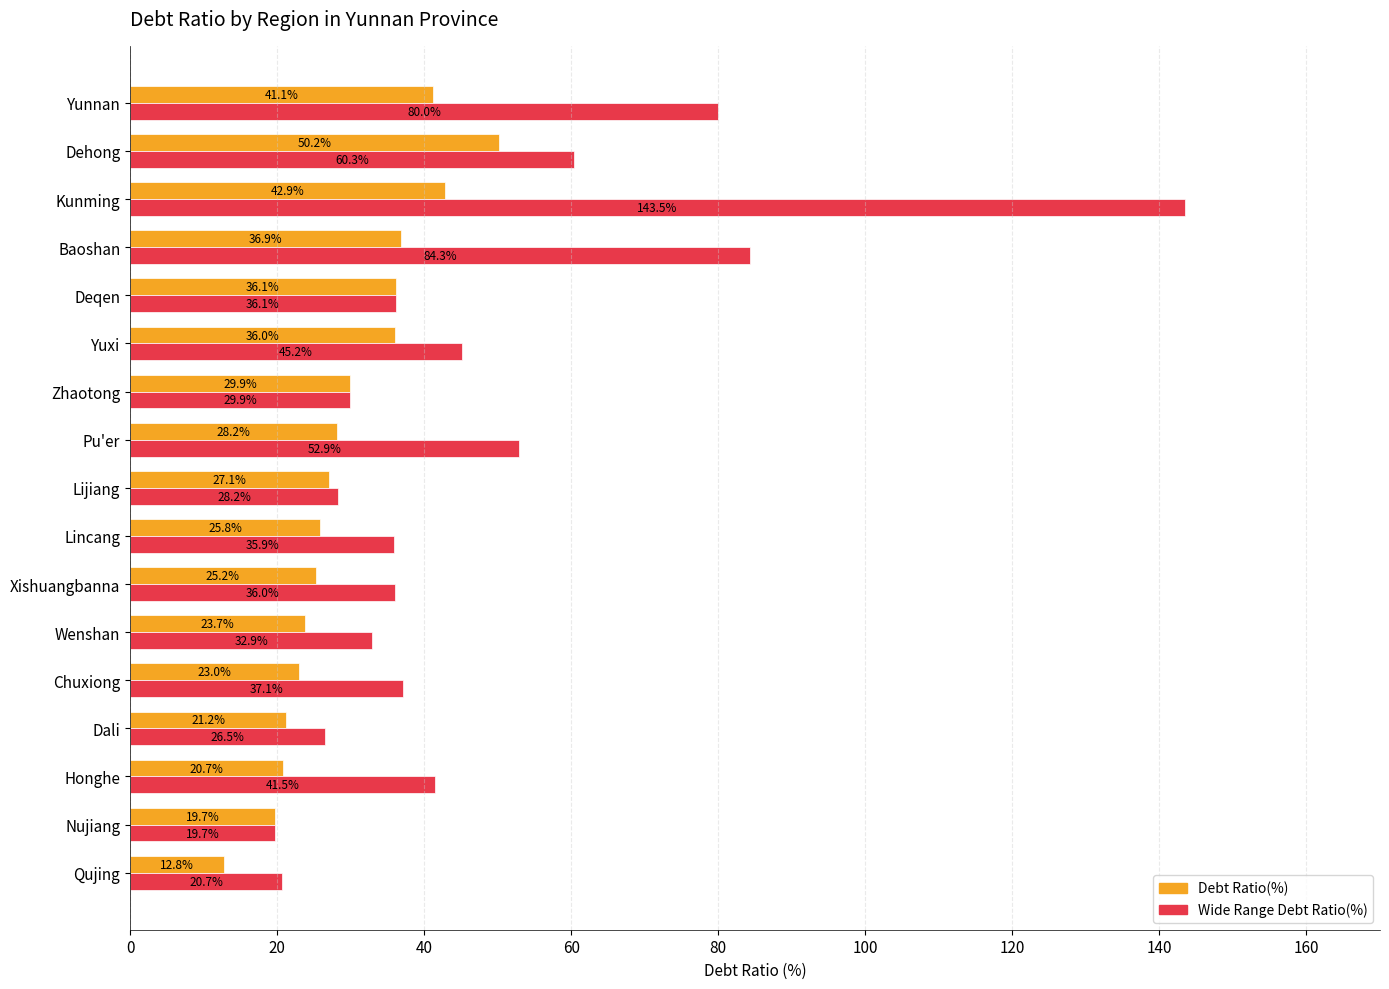

What is the difference between the maximum and second lowest values in the Wide Range Debt Ratio(%) series?

122.8